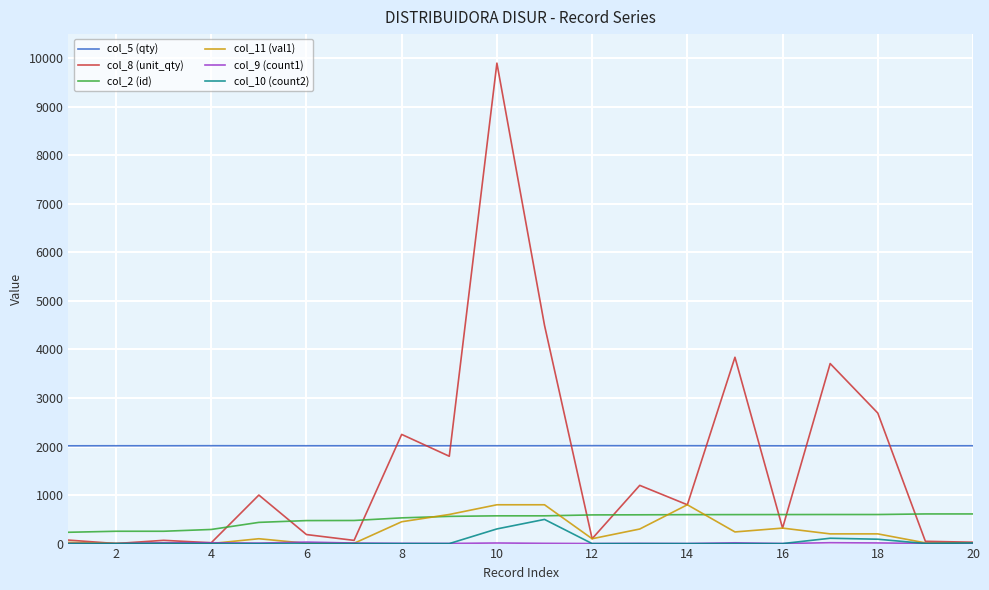

What is the maximum value shown in the chart?

9902